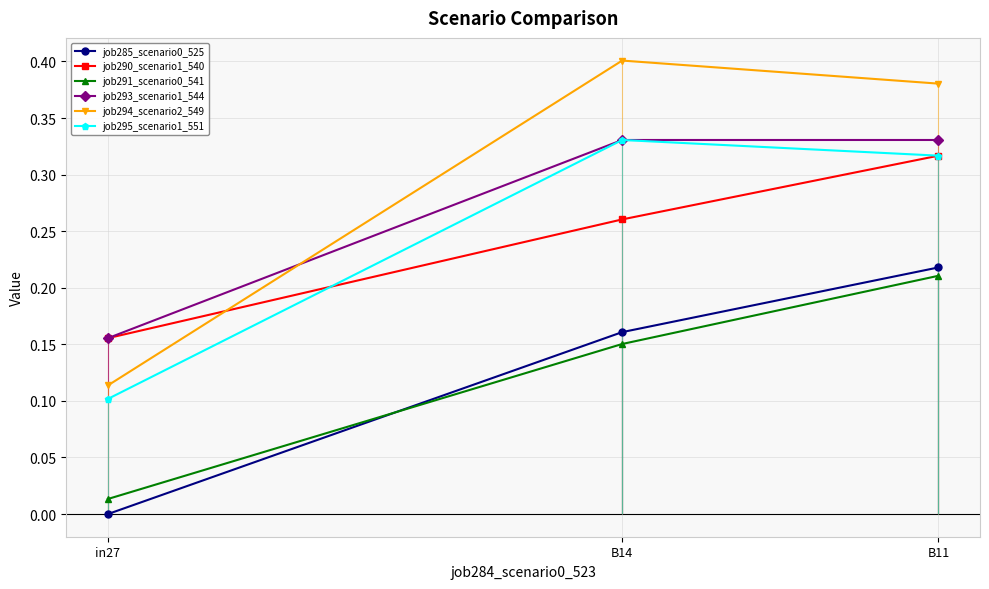

List the series in order of their peak value, lowest first.

job291_scenario0_541, job285_scenario0_525, job290_scenario1_540, job293_scenario1_544, job295_scenario1_551, job294_scenario2_549